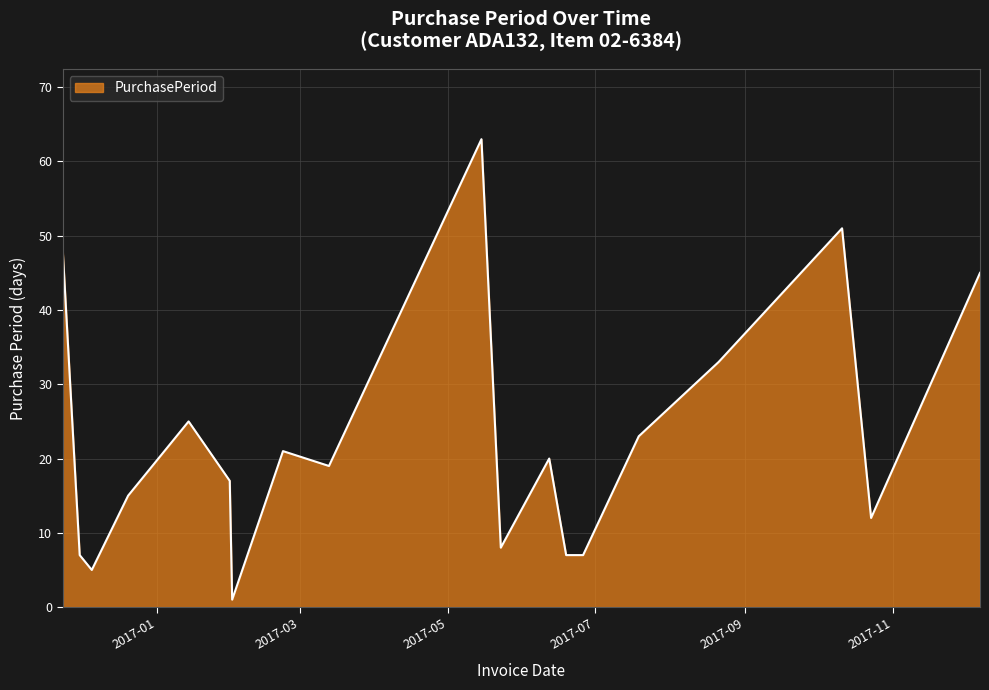

True or false: there are more than 2 points higher than both neighbors.

True